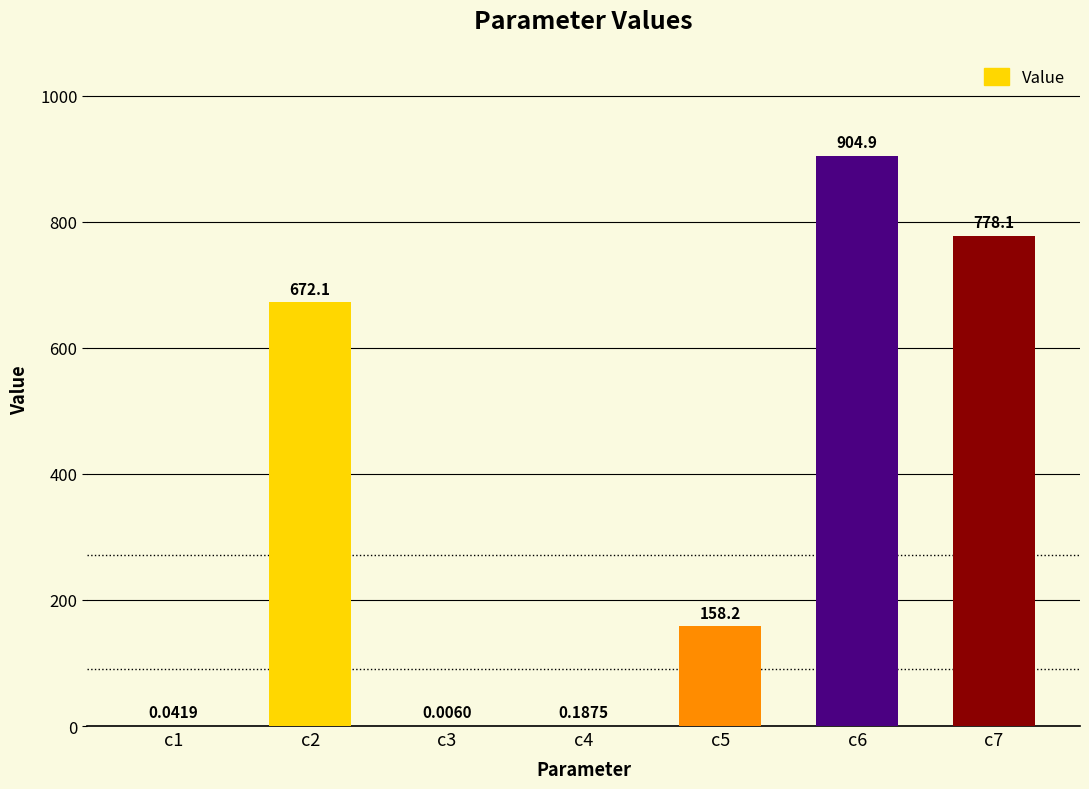

Between c1 and c7, which is larger?

c7